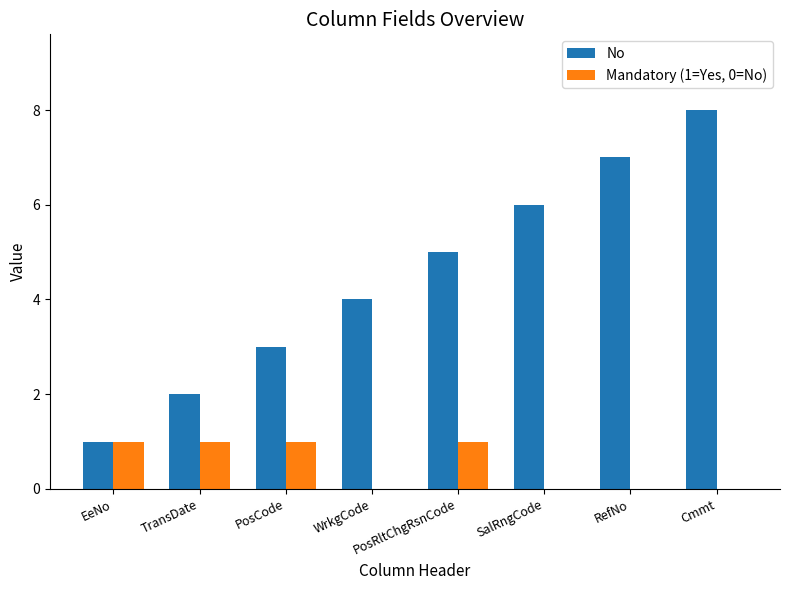

Which series changed the most between TransDate and WrkgCode?

No